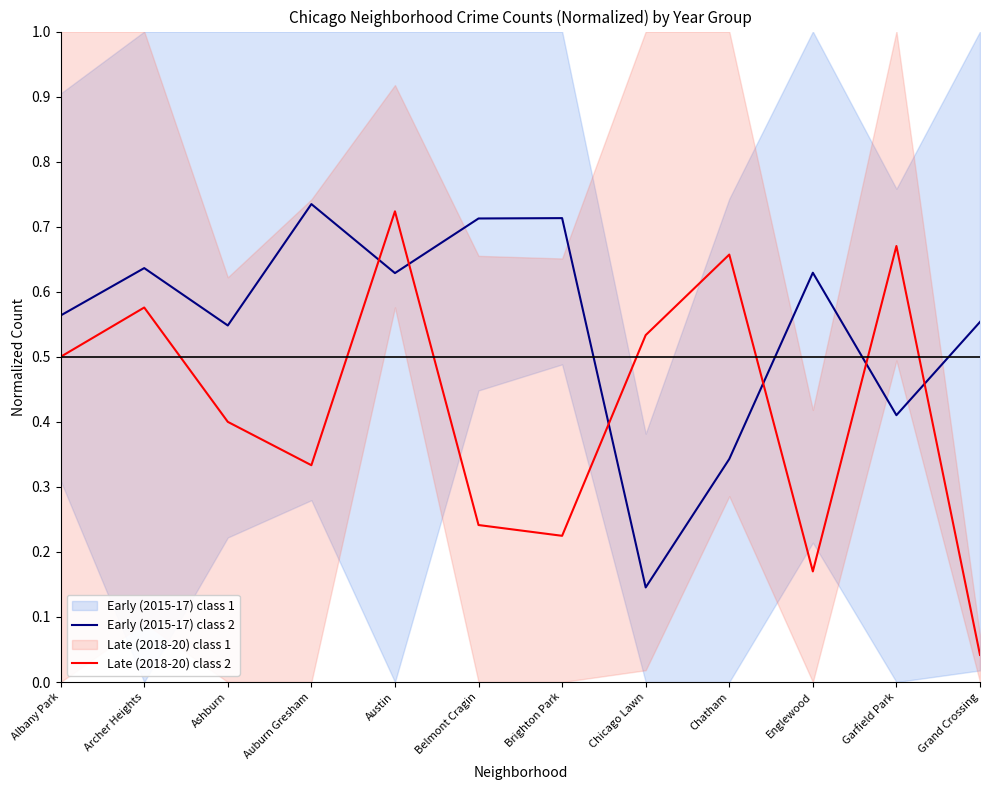

What is the approximate value of Early (2015-17) class 2 at Garfield Park?

0.4